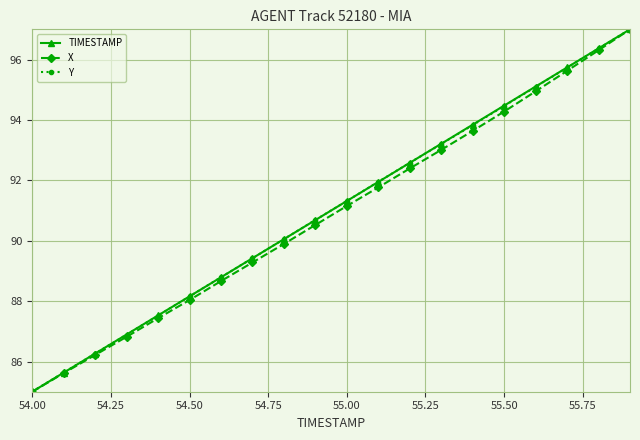

How many distinct data groups are displayed?

3